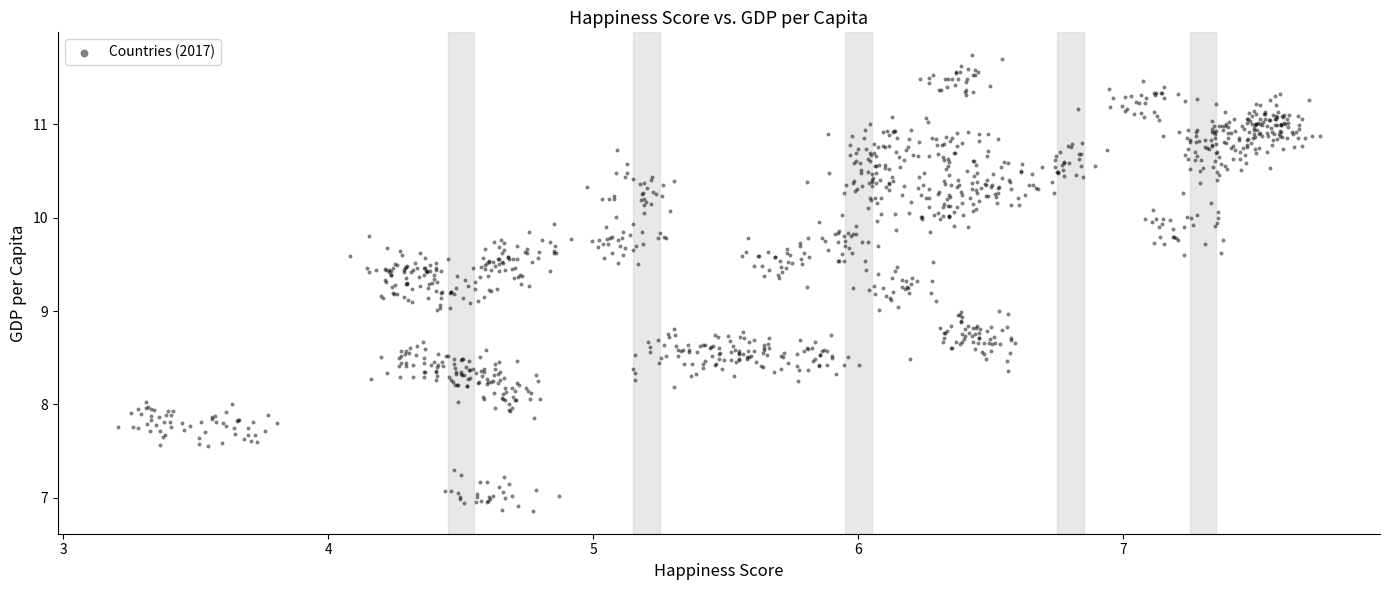

What is the range of X values (max minus min)?

4.5